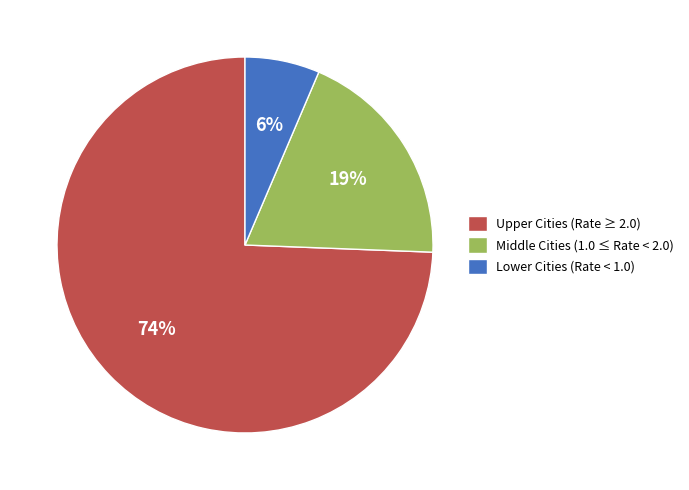

Which category has the biggest portion of the pie?

Upper Cities (Rate ≥ 2.0)